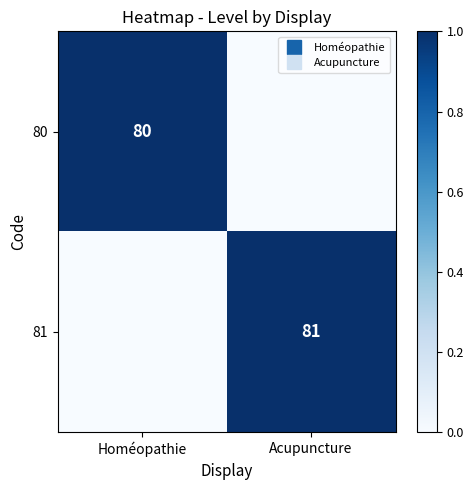

The 80 series shows 0 at Acupuncture. True or false?

False